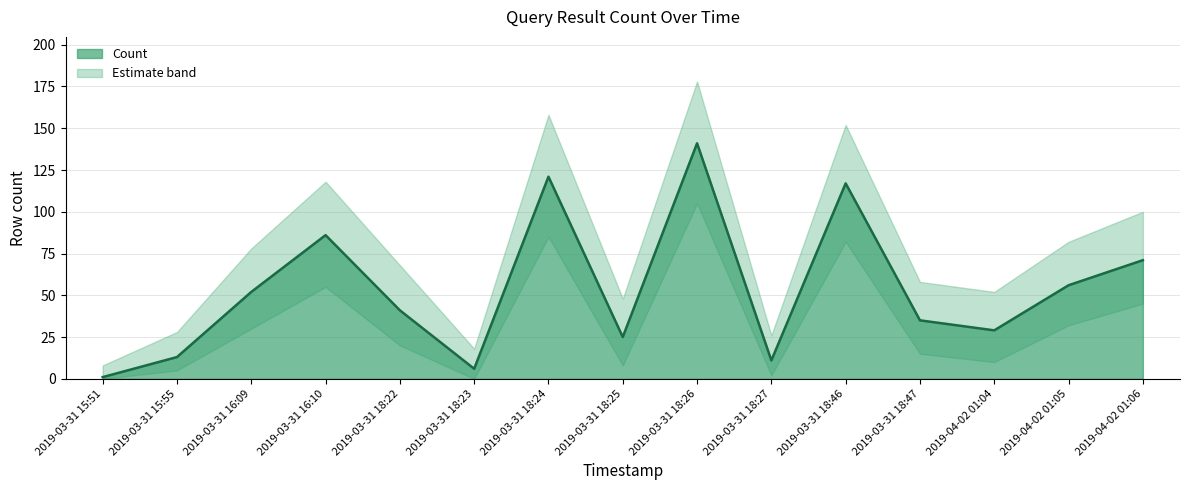

Reading left to right, transcribe all the data shown in this chart.

1	13	52	86	41	6	121	25	141	11	117	35	29	56	71